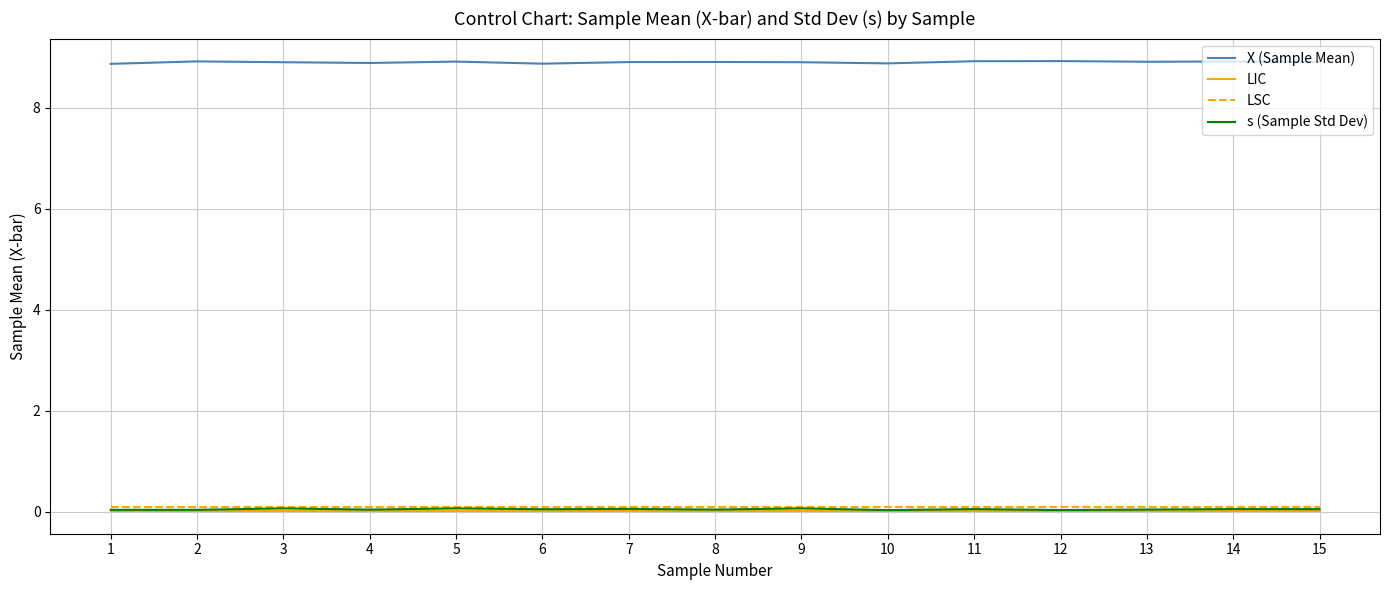

Is it true that LSC equals 0.1 at 12?

True